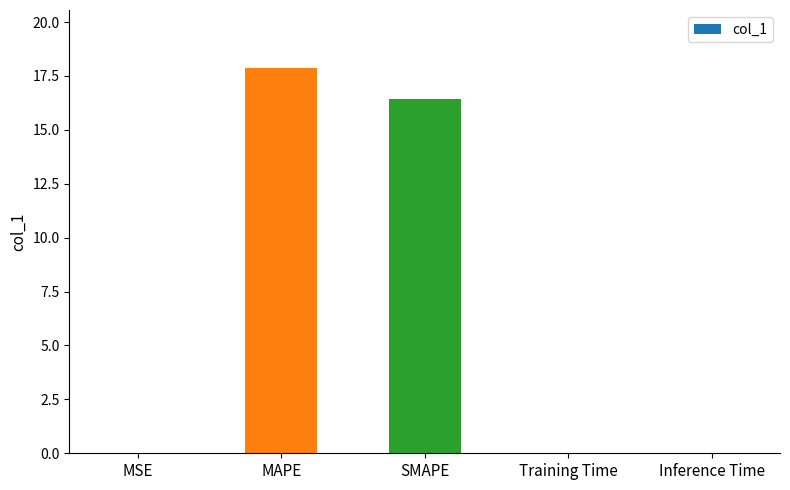

What is the approximate value at SMAPE?

16.4